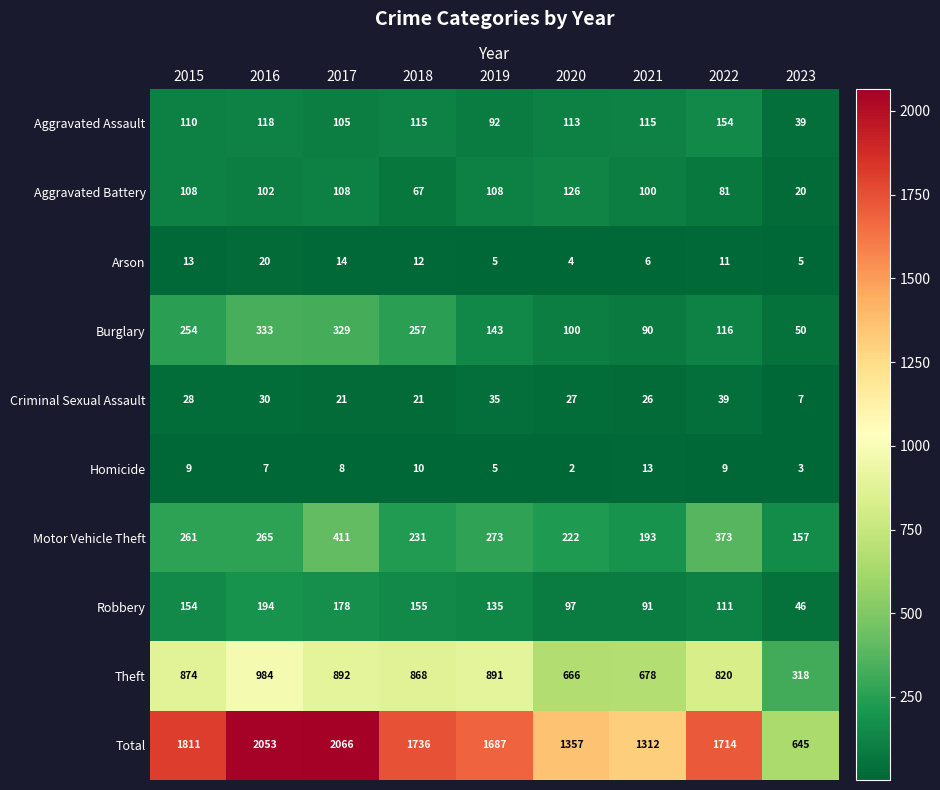

Between 2018 and 2022, which series saw the biggest shift?

Motor Vehicle Theft